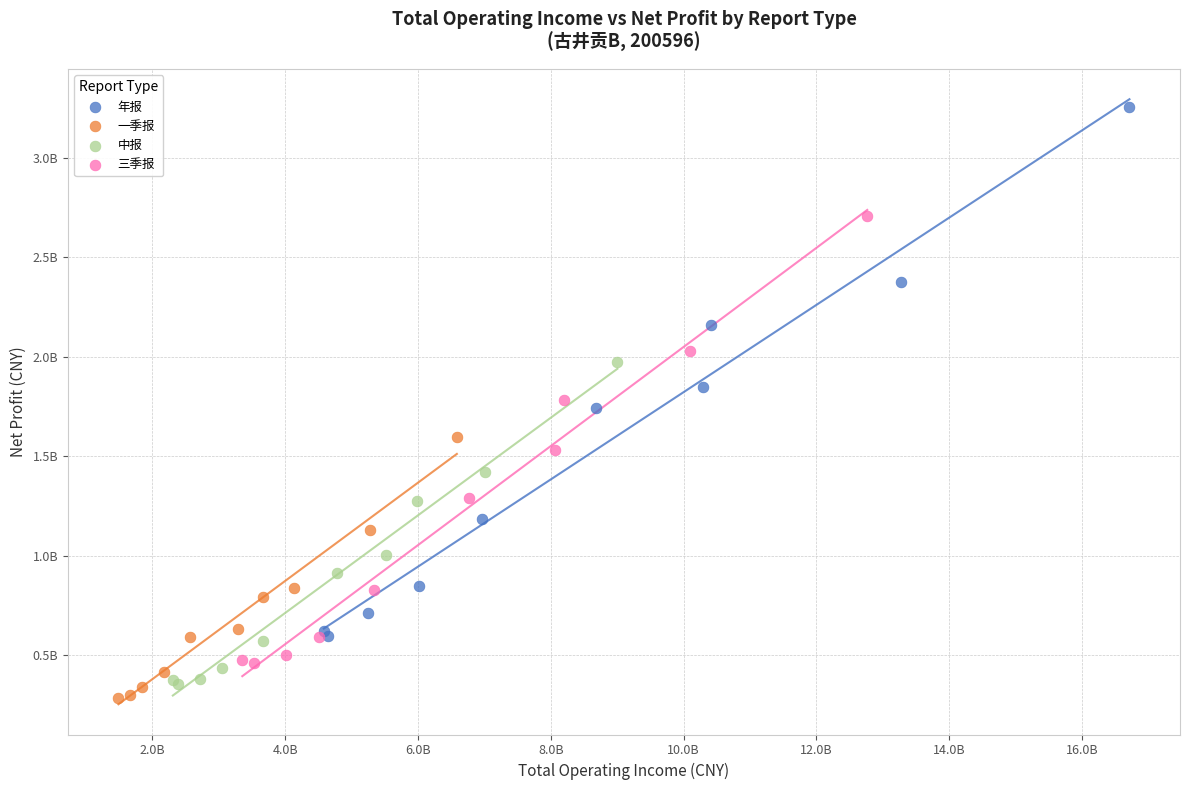

What are all the series names shown in the legend?

年报, 一季报, 中报, 三季报